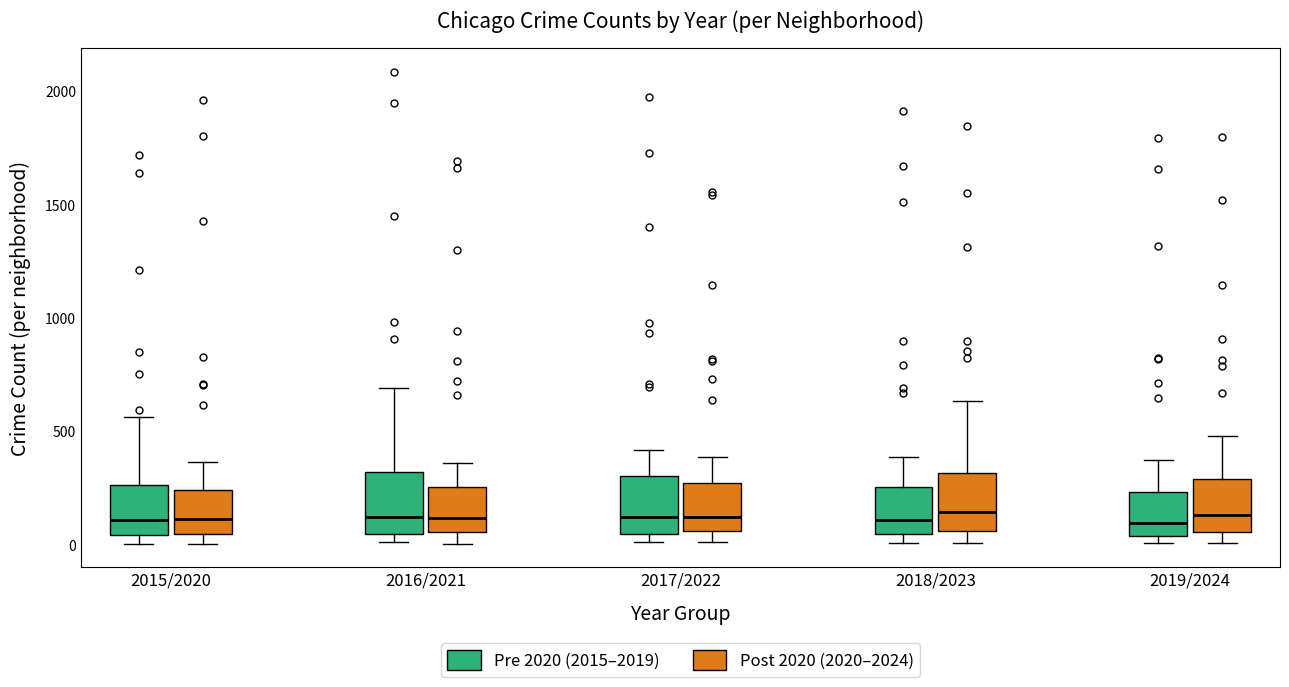

Reading left to right, read every box against the y-axis: the position of its median line, the range the box covers, and the ends of its whiskers. The values are not printed on the chart, so give them approximately, as read against the axis.

2015/2020 (Pre 2020 (2015–2019)): median 100, box 50 to 250, whiskers 0 to 550
2015/2020 (Post 2020 (2020–2024)): median 100, box 50 to 250, whiskers 0 to 350
2016/2021 (Pre 2020 (2015–2019)): median 150, box 50 to 300, whiskers 0 to 700
2016/2021 (Post 2020 (2020–2024)): median 100, box 50 to 250, whiskers 0 to 350
2017/2022 (Pre 2020 (2015–2019)): median 100, box 50 to 300, whiskers 0 to 400
2017/2022 (Post 2020 (2020–2024)): median 150, box 50 to 250, whiskers 0 to 400
2018/2023 (Pre 2020 (2015–2019)): median 100, box 50 to 250, whiskers 0 to 400
2018/2023 (Post 2020 (2020–2024)): median 150, box 50 to 300, whiskers 0 to 650
2019/2024 (Pre 2020 (2015–2019)): median 100, box 50 to 250, whiskers 0 to 400
2019/2024 (Post 2020 (2020–2024)): median 150, box 50 to 300, whiskers 0 to 500